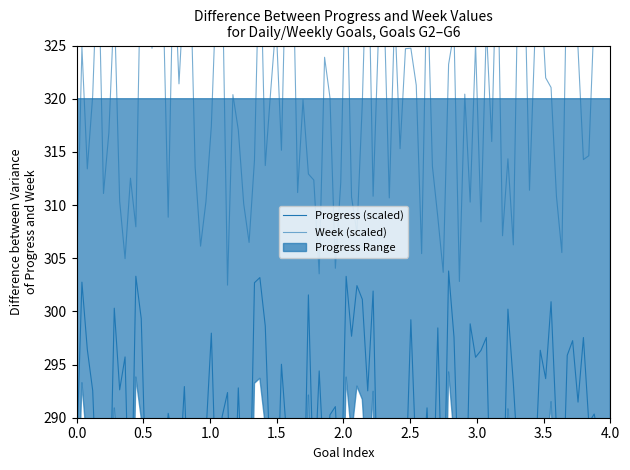

Is the value of Week at G2 greater than the value of Progress at G3?

Yes